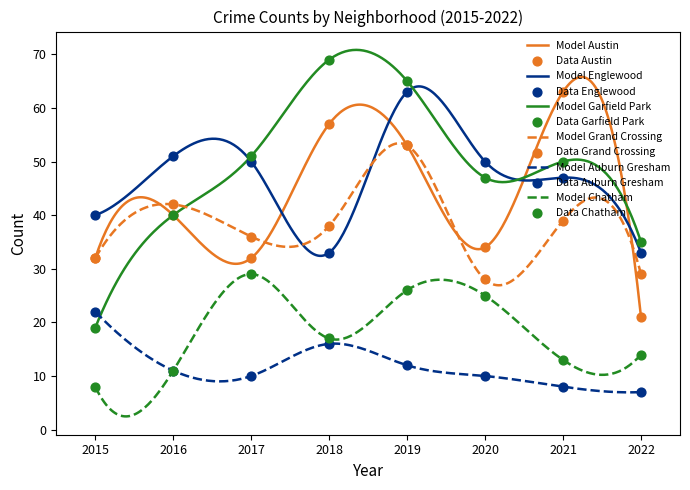

Is the value of Garfield Park at 2015 greater than the value of Austin at 2022?

No